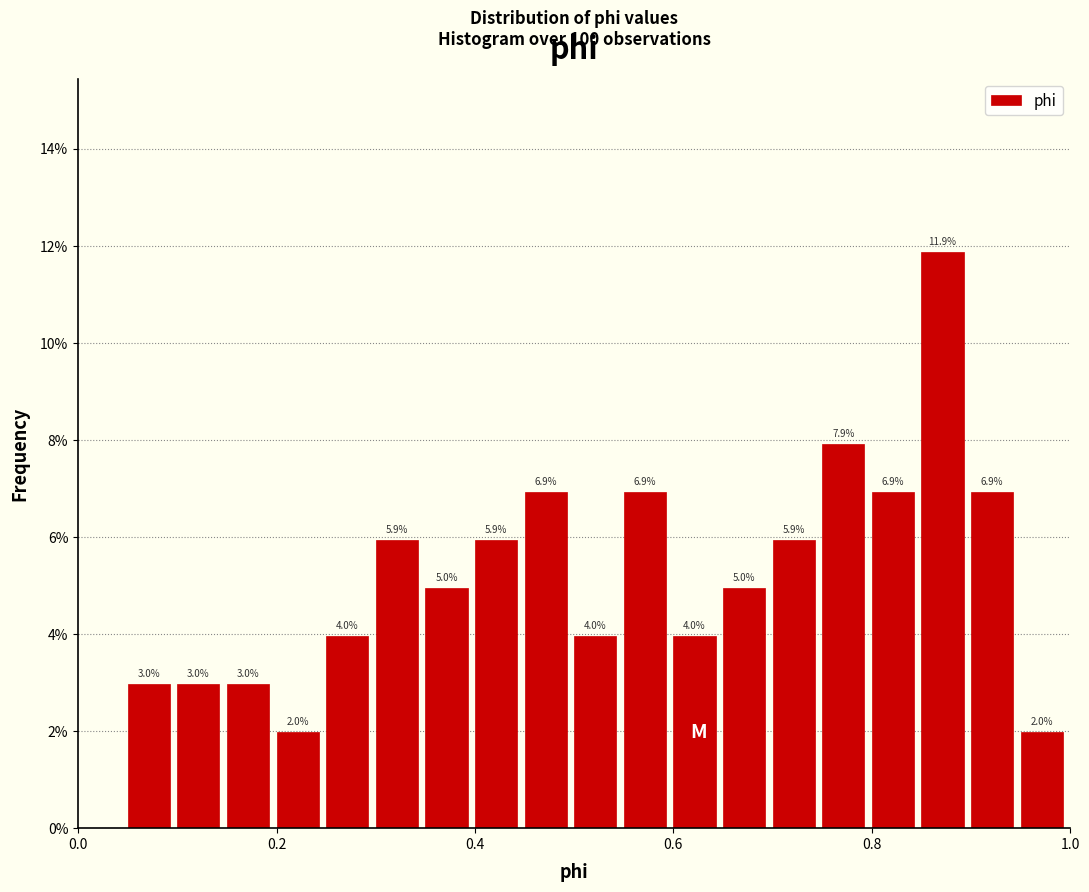

Read against the x-axis, roughly where is the centre of the tallest bar?

0.88